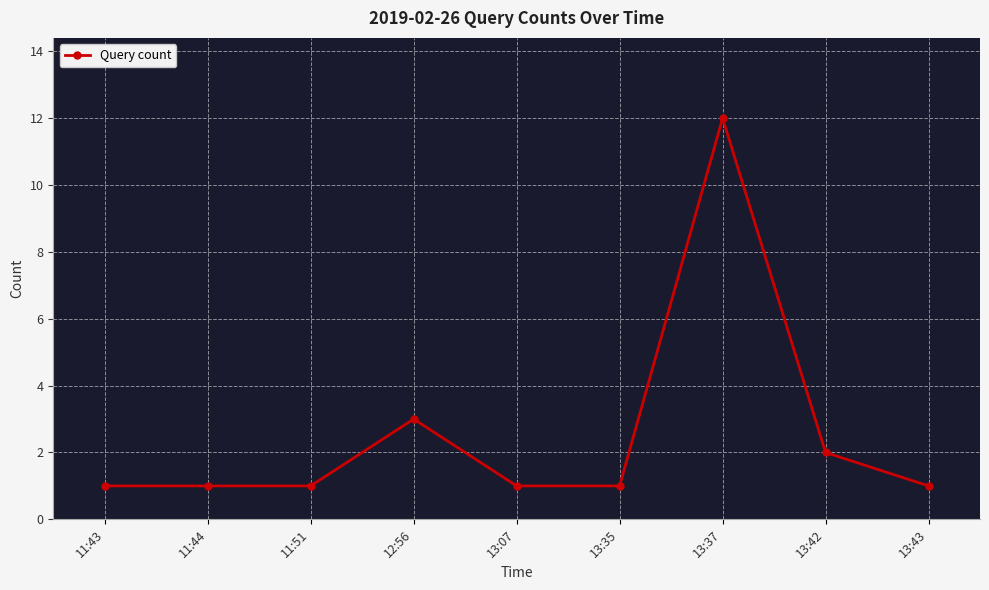

True or false: the data has more than 1 interior local peaks.

True